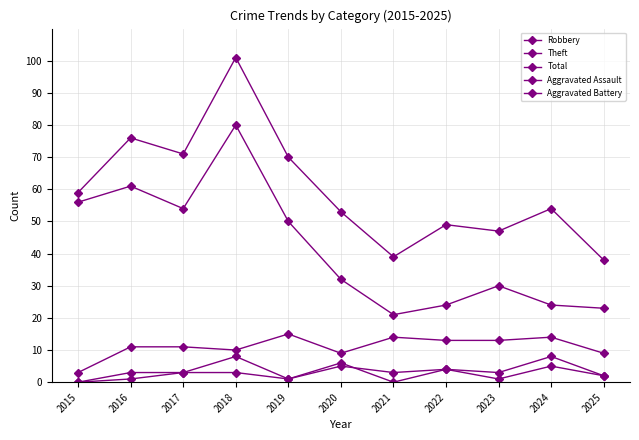

What is the average value of the Total series?

60